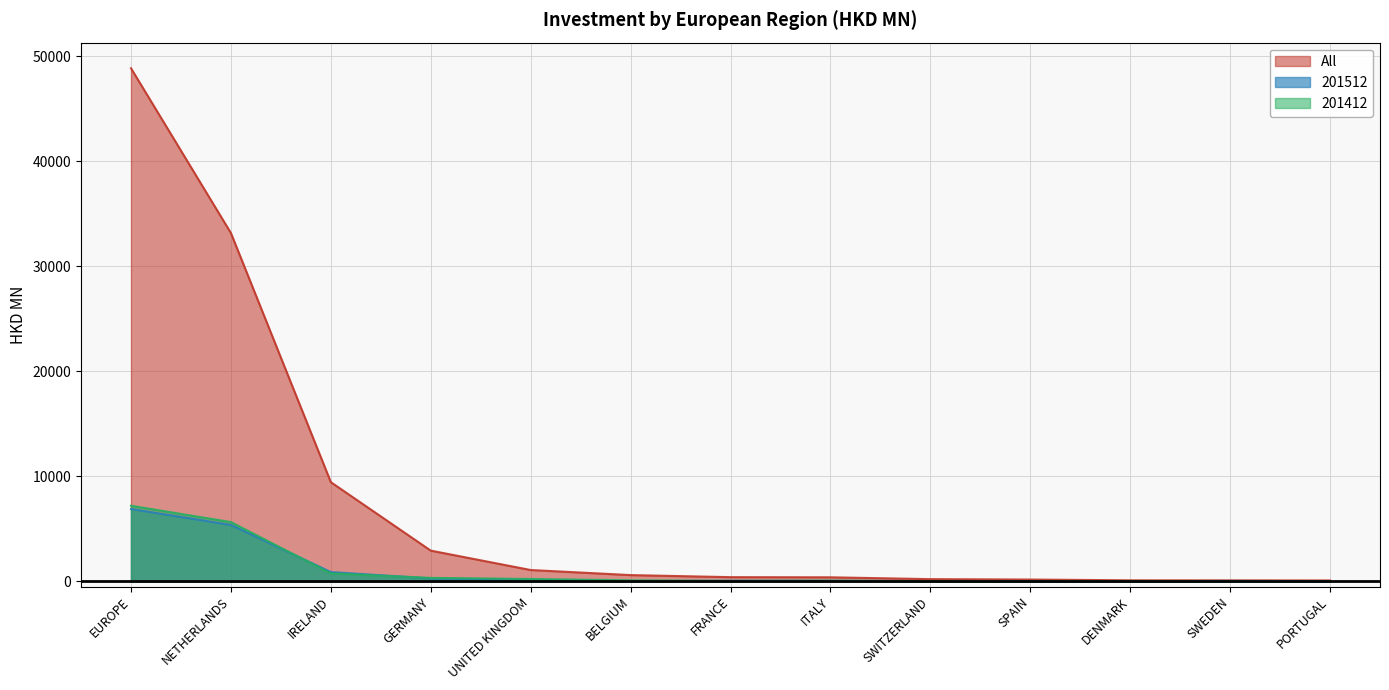

Reading left to right, what are all the values shown in this chart?

All: 48842.9	33156.1	9441.0	2922.8	1077.0	593.0	397.7	383.4	207.9	170.0	97.2	91.6	83.9
201512: 6887.6	5368.4	881.9	275.5	159.5	10.1	58.3	51.4	23.7	8.1	5.6	36.1	6.9
201412: 7194.8	5639.9	754.2	326.2	223.8	96.9	35.2	59.6	4.3	7.8	5.9	11.5	11.8